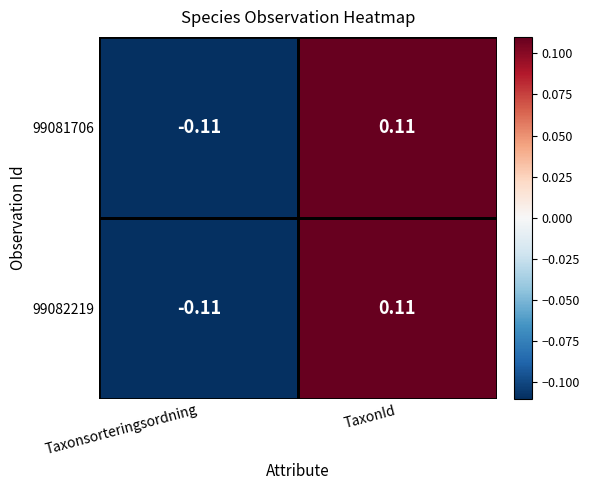

How many data points in 99082219 are less than 0?

1